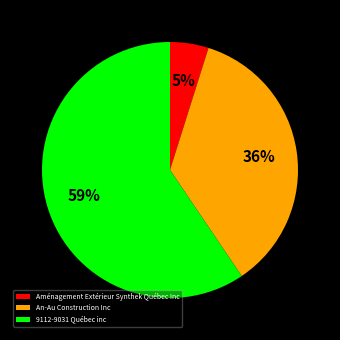

To the nearest percent, what is the average slice percentage?

33%